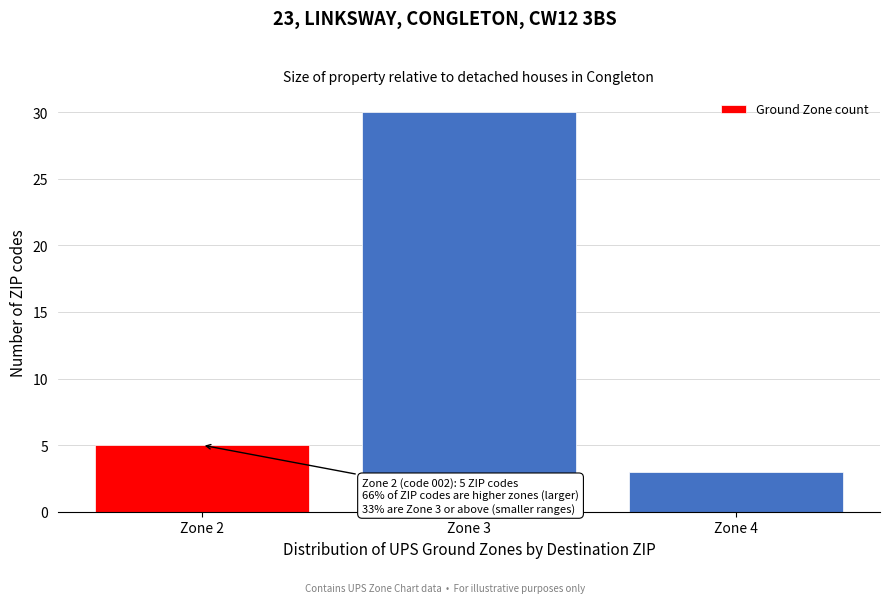

Reading left to right, what are all the values shown in this chart?

Zone 2=5	Zone 3=30	Zone 4=3